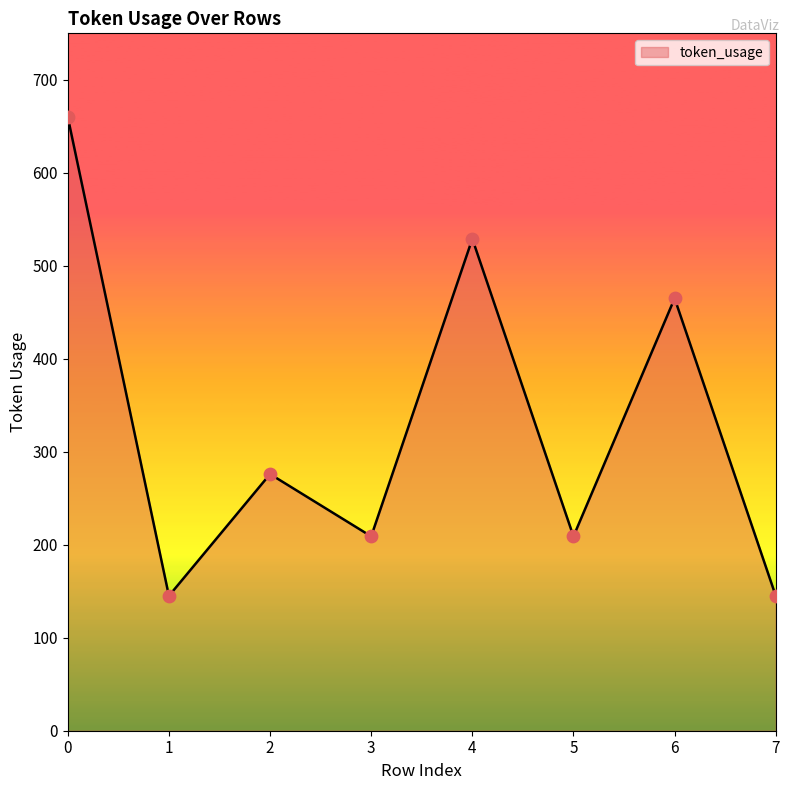

What is the ratio of the value at 3 to the value at 5?

1.0